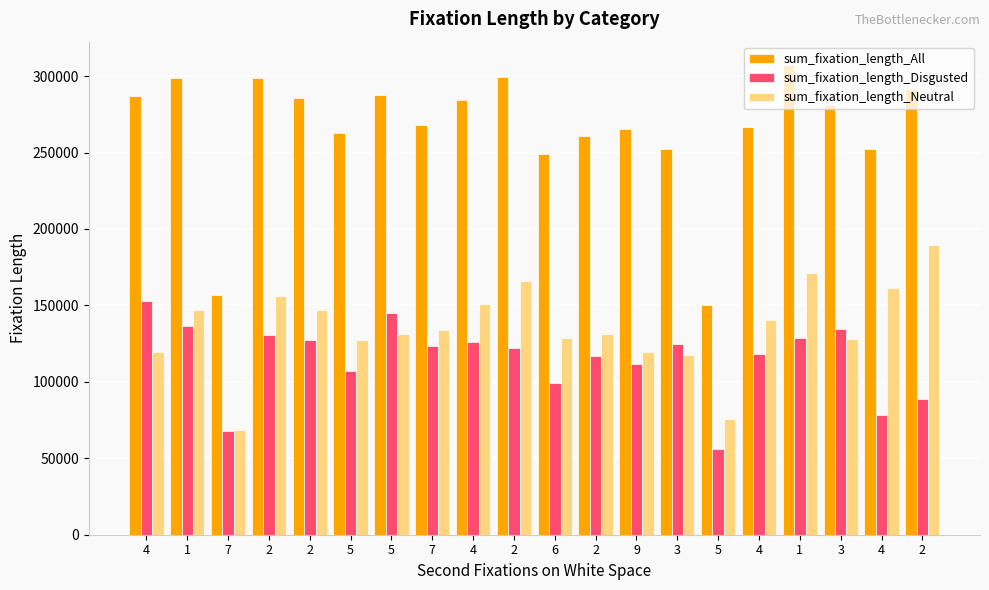

What is the label of the 10th bar from the right?

6